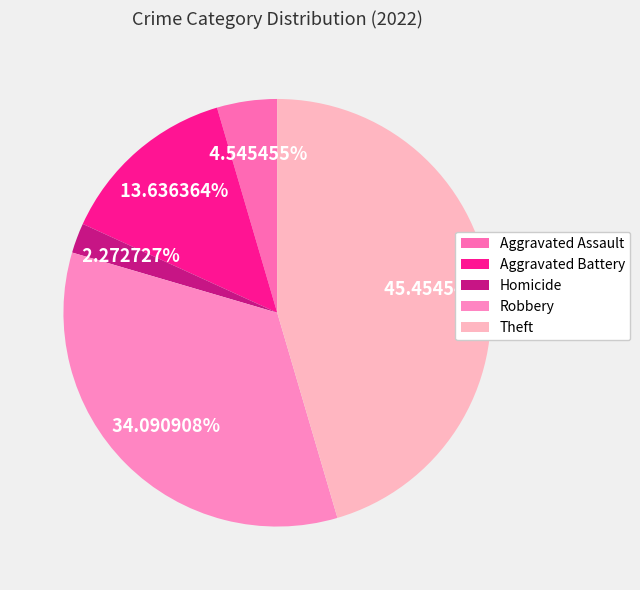

To the nearest percent, what percentage of the pie is Robbery?

34%